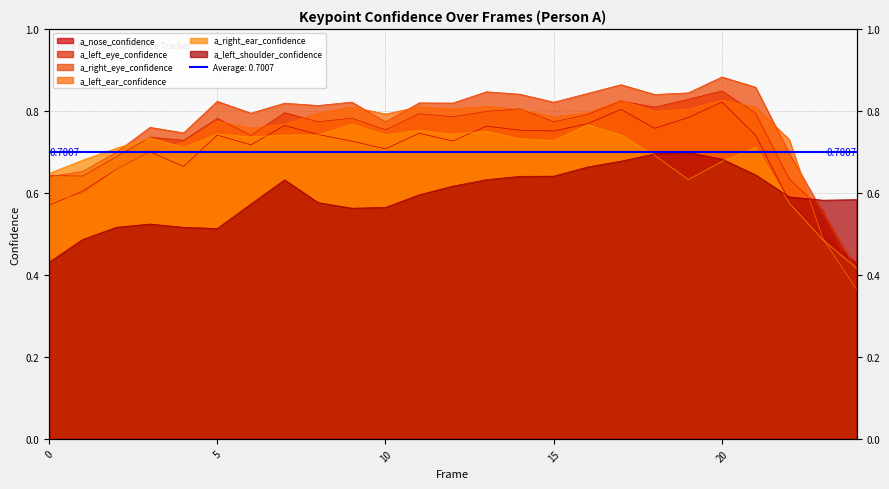

Rank the series at 19 from lowest to highest value.

a_right_ear_confidence, a_left_shoulder_confidence, a_nose_confidence, a_left_ear_confidence, a_left_eye_confidence, a_right_eye_confidence